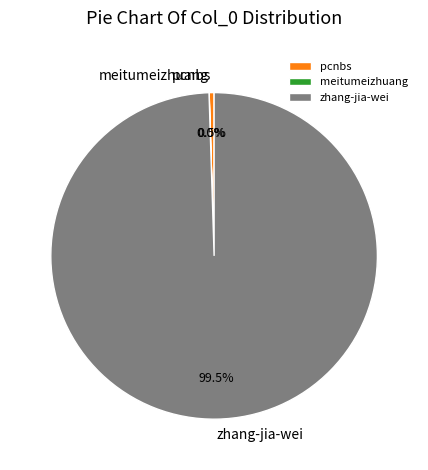

Which category has the biggest portion of the pie?

zhang-jia-wei